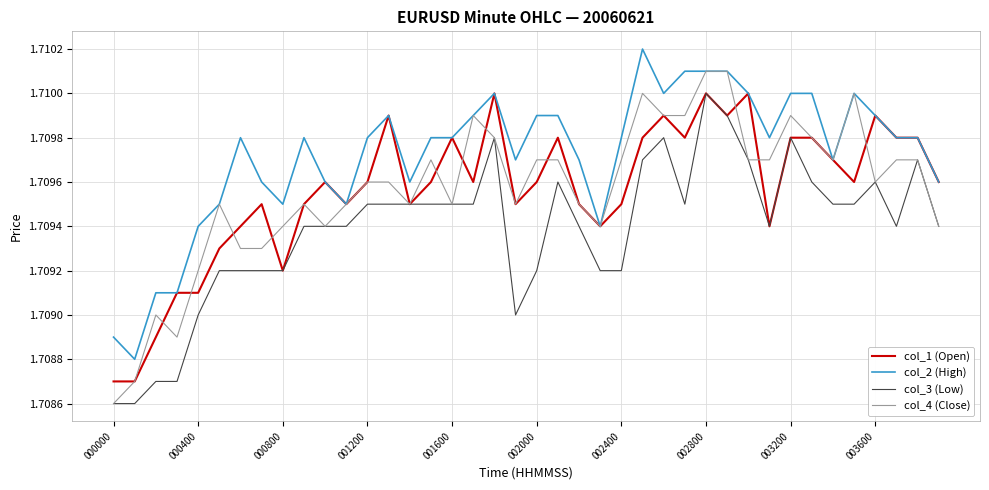

Which series has the largest total across all categories?

col_2 (High)